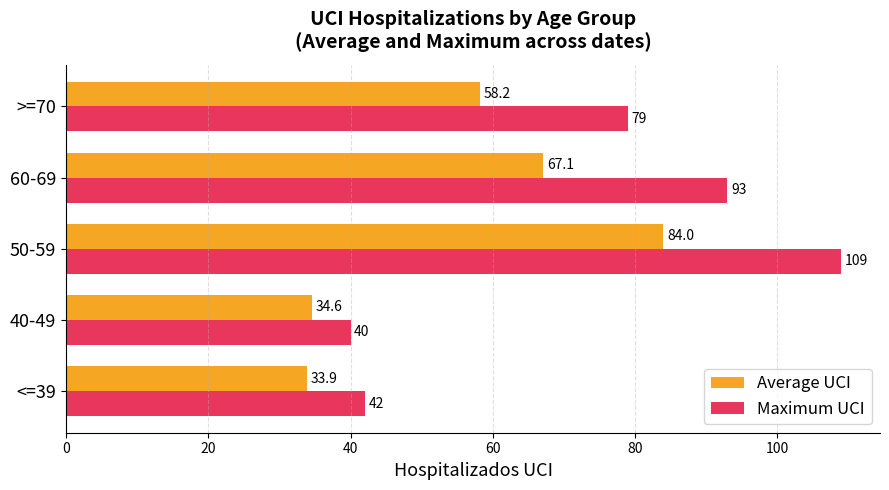

Is it true that Average UCI equals 58.2 at >=70?

True